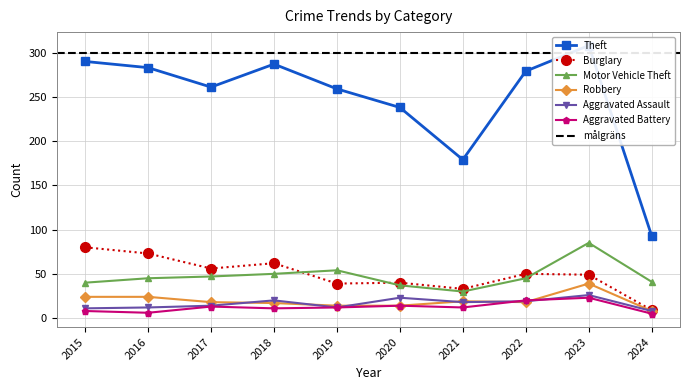

True or false: Theft and Burglary intersect in this chart.

False